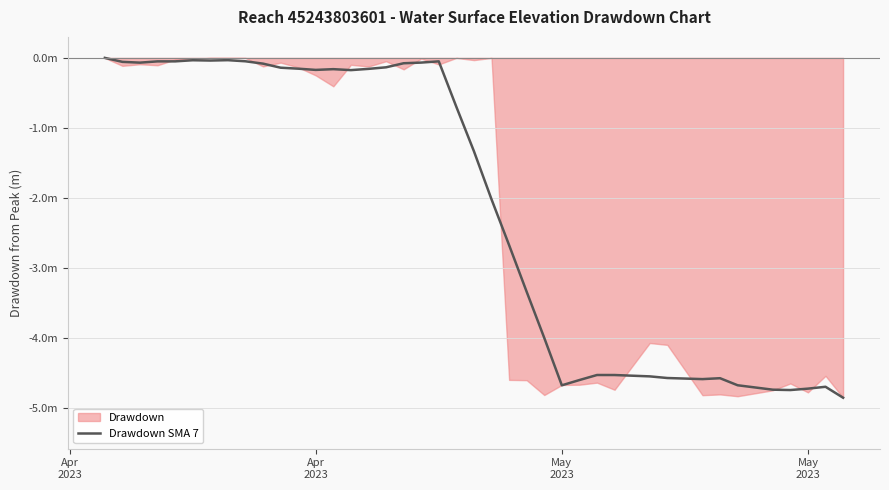

Reading left to right, list all the values displayed in this chart.

0.0	-0.1	-0.1	-0.0	-0.0	-0.0	-0.0	-0.0	-0.0	-0.1	-0.1	-0.2	-0.2	-0.2	-0.2	-0.2	-0.1	-0.1	-0.1	-0.0	-0.7	-1.3	-2.0	-2.7	-3.3	-4.0	-4.7	-4.6	-4.5	-4.5	-4.6	-4.6	-4.6	-4.6	-4.7	-4.7	-4.7	-4.7	-4.7	-4.9